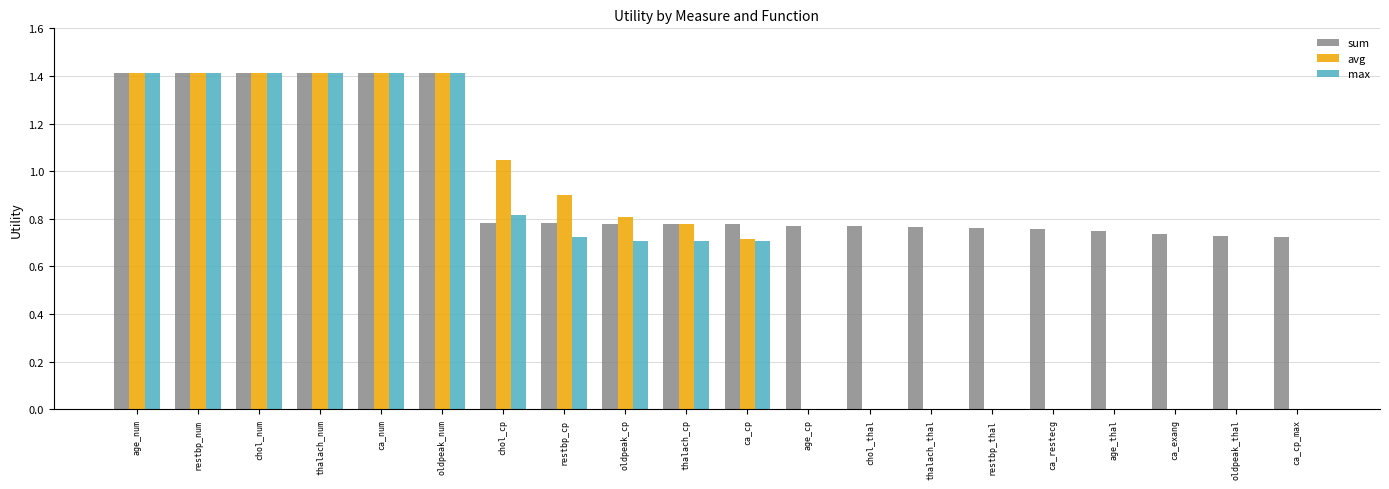

Does the chart contain stacked bars?

No